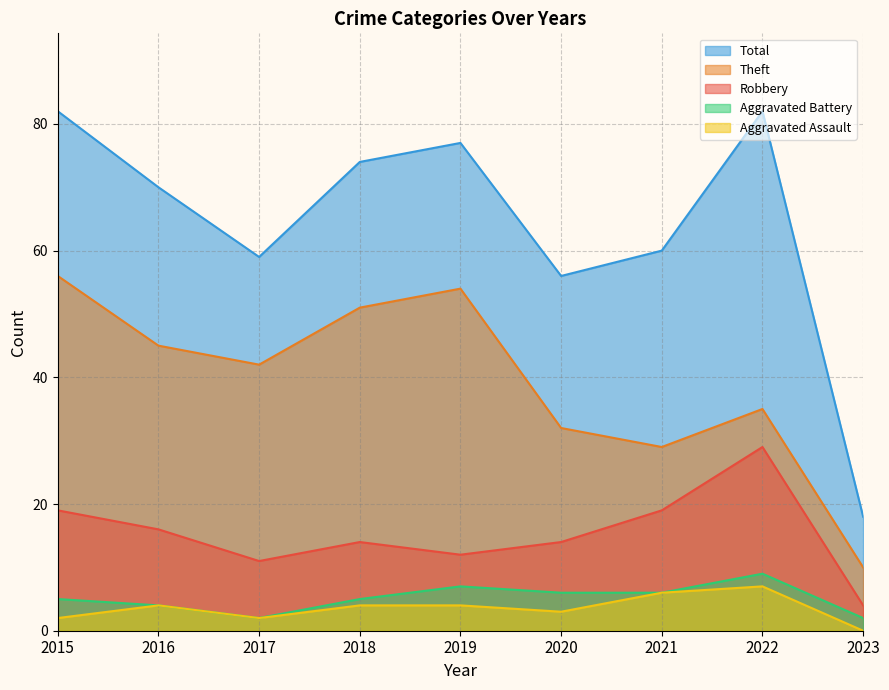

Reading right to left, transcribe all the data shown in this chart.

Robbery: 4	29	19	14	12	14	11	16	19
Theft: 10	35	29	32	54	51	42	45	56
Aggravated Assault: 0	7	6	3	4	4	2	4	2
Aggravated Battery: 2	9	6	6	7	5	2	4	5
Total: 18	82	60	56	77	74	59	70	82